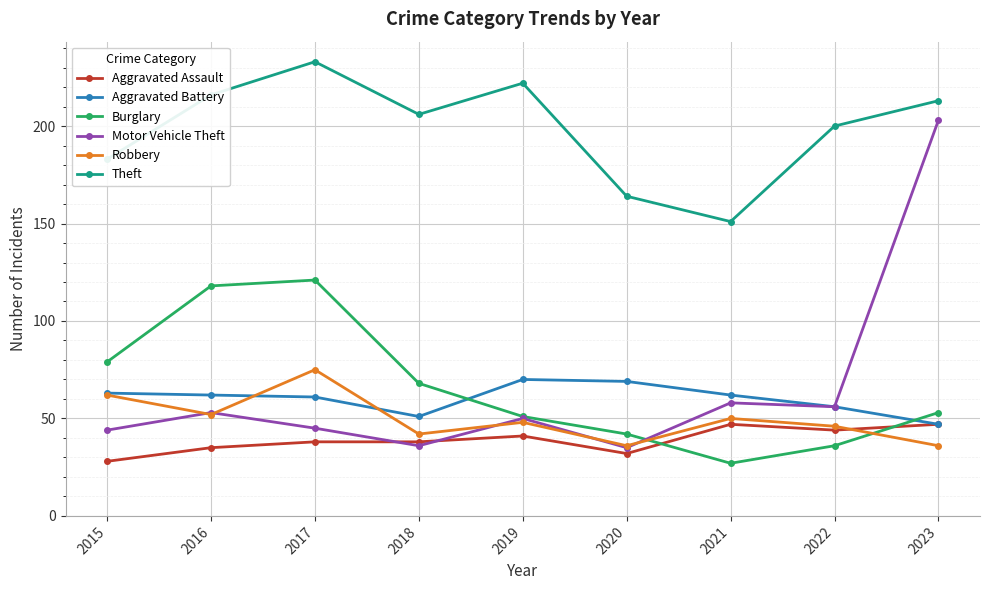

Is it true that Theft equals 151 at 2021?

True